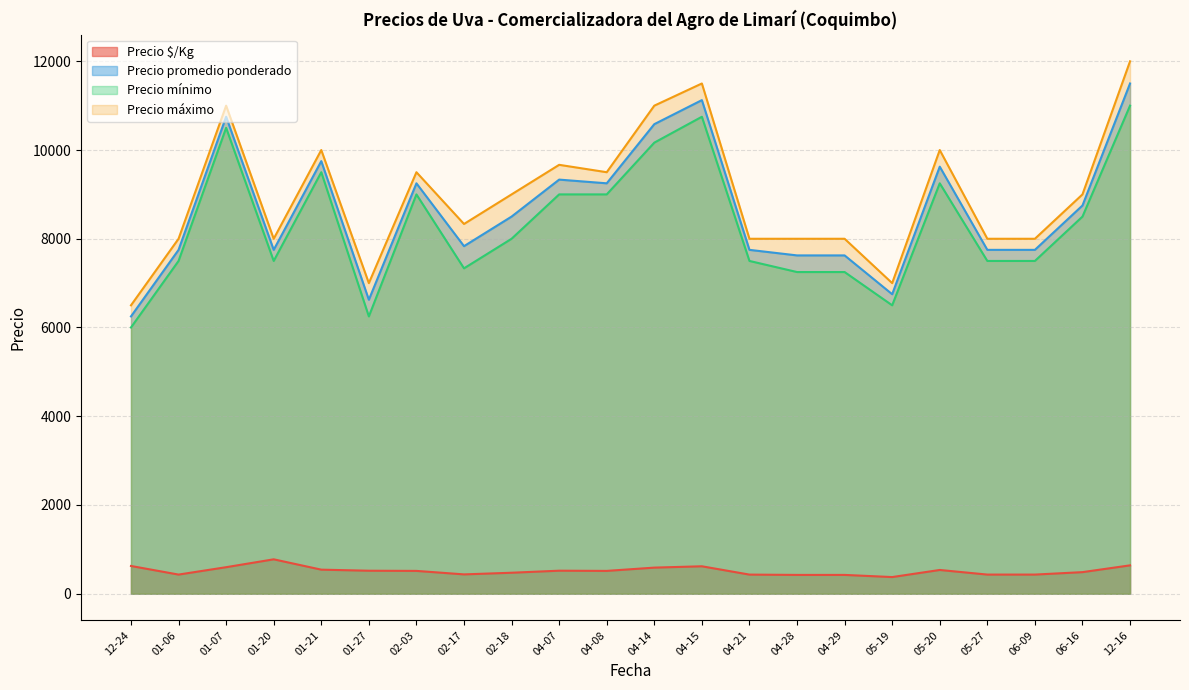

What is the difference between the maximum and minimum values in the Precio máximo series?

5500.0